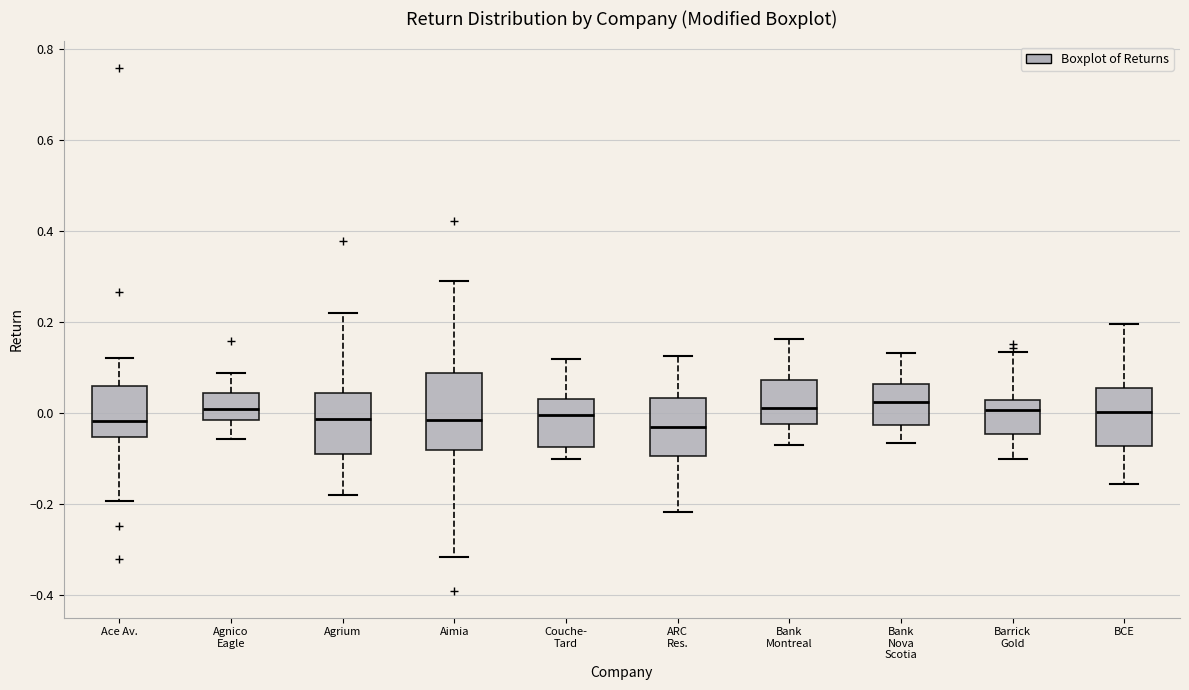

Reading left to right, transcribe this box plot: for each box, give where its median line is, the range the box spans, and where its two whiskers end, as read against the y-axis. The values are not printed on the chart, so give them approximately, as read against the axis.

Ace Av.: median -0.02, box -0.06 to 0.06, whiskers -0.20 to 0.12
Agnico Eagle: median 0.00, box -0.02 to 0.04, whiskers -0.06 to 0.08
Agrium: median -0.02, box -0.08 to 0.04, whiskers -0.18 to 0.22
Aimia: median -0.02, box -0.08 to 0.08, whiskers -0.32 to 0.28
Couche- Tard: median 0.00, box -0.08 to 0.04, whiskers -0.10 to 0.12
ARC Res.: median -0.02, box -0.10 to 0.04, whiskers -0.22 to 0.12
Bank Montreal: median 0.02, box -0.02 to 0.08, whiskers -0.08 to 0.16
Bank Nova Scotia: median 0.02, box -0.02 to 0.06, whiskers -0.06 to 0.14
Barrick Gold: median 0.00, box -0.04 to 0.02, whiskers -0.10 to 0.14
BCE: median 0.00, box -0.08 to 0.06, whiskers -0.16 to 0.20